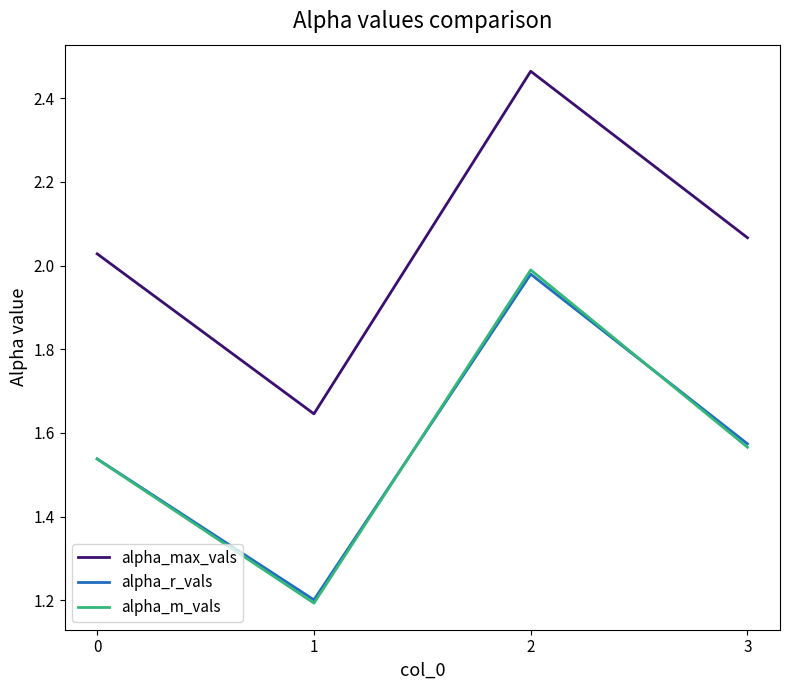

True or false: alpha_max_vals and alpha_m_vals cross at least once.

False